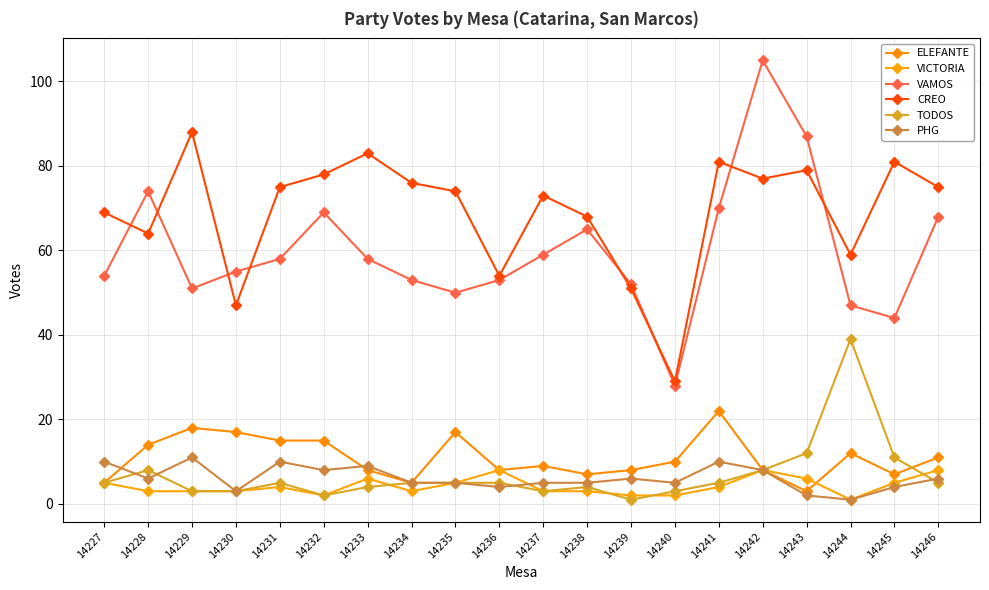

Which category has the lowest value in the PHG series?

14244